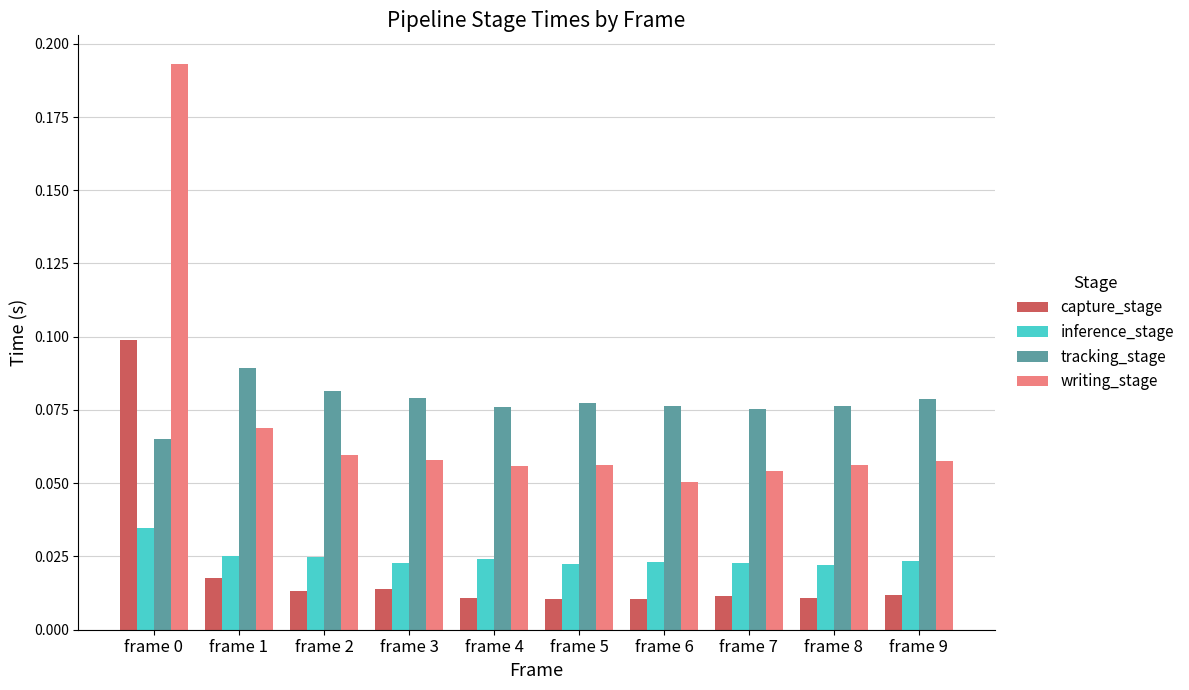

Is it true that writing_stage equals 0.1 at frame 7?

True